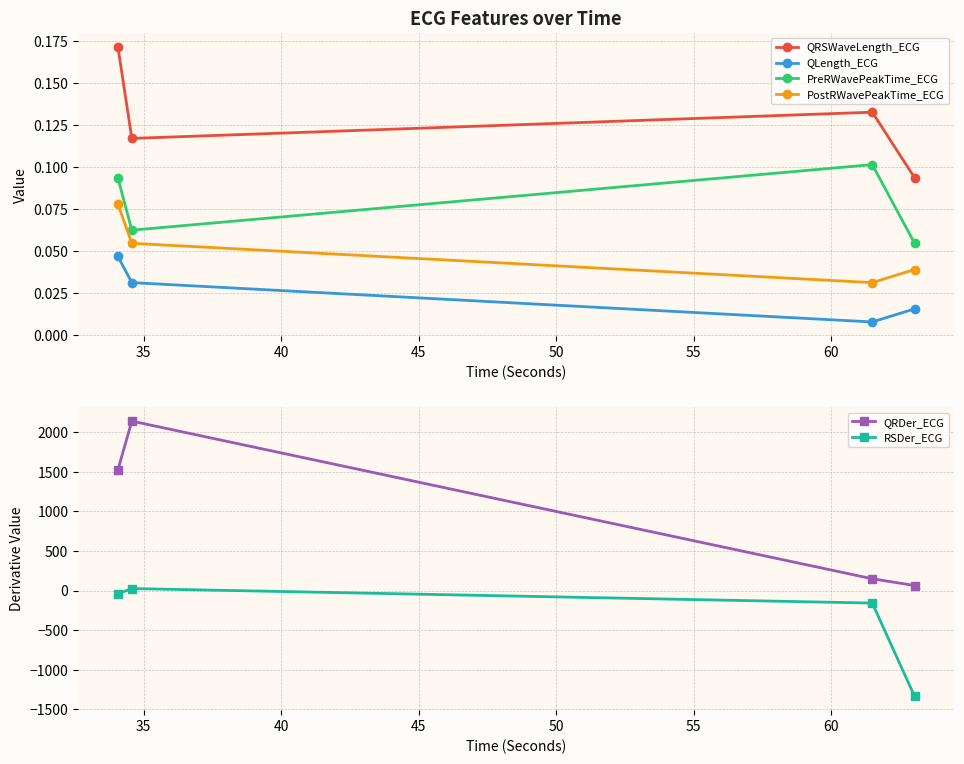

True or false: QRDer_ECG and PostRWavePeakTime_ECG intersect in this chart.

False